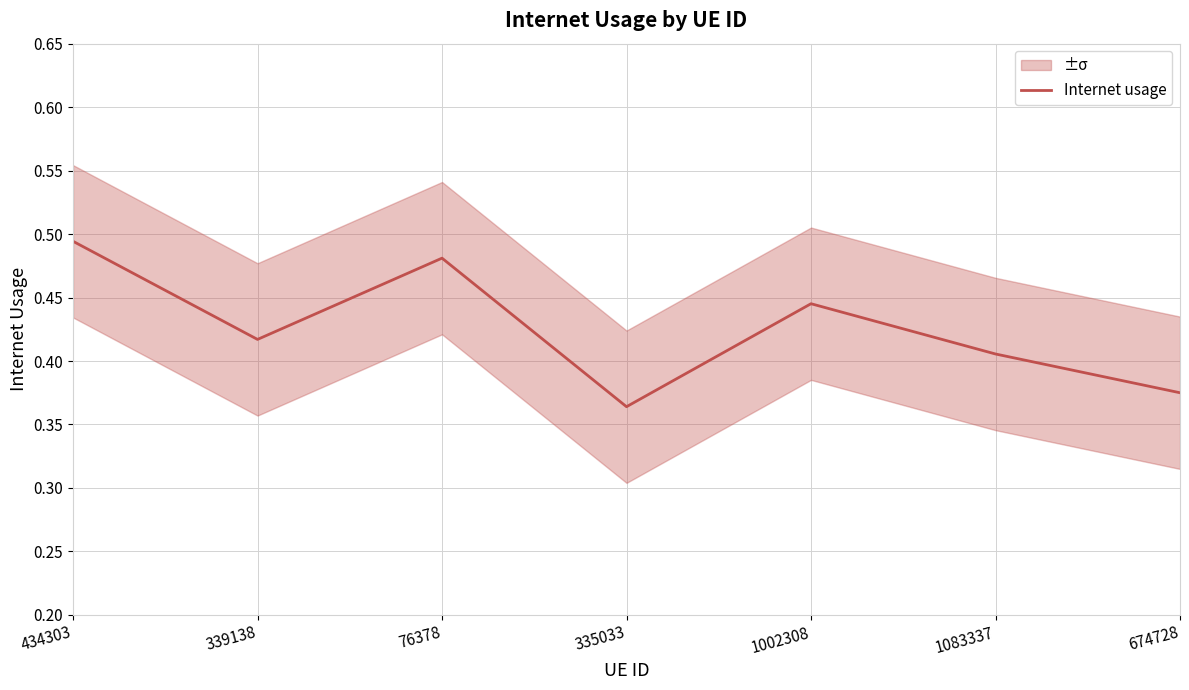

Rank the categories by value from lowest to highest.

335033, 674728, 1083337, 339138, 1002308, 76378, 434303